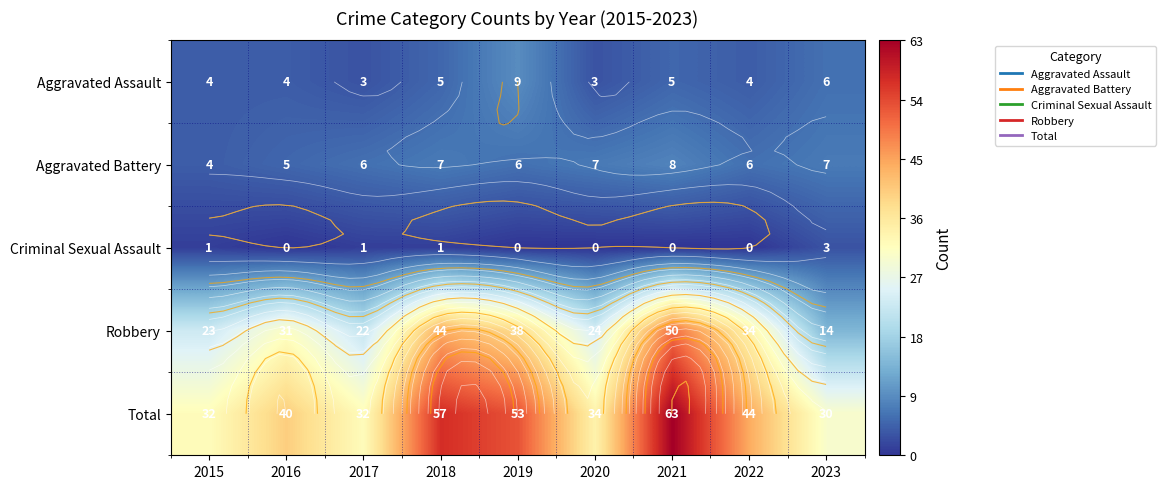

True or false: Aggravated Battery has a value of 7 at 2023.

True